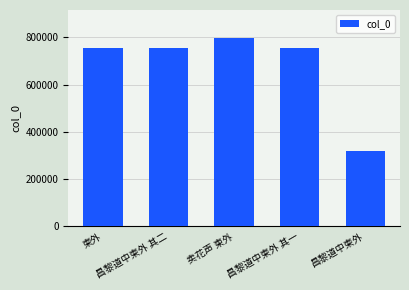

What is the ratio of the value at 卖花声 柬外 to the value at 昌黎道中柬外 其一?

1.1